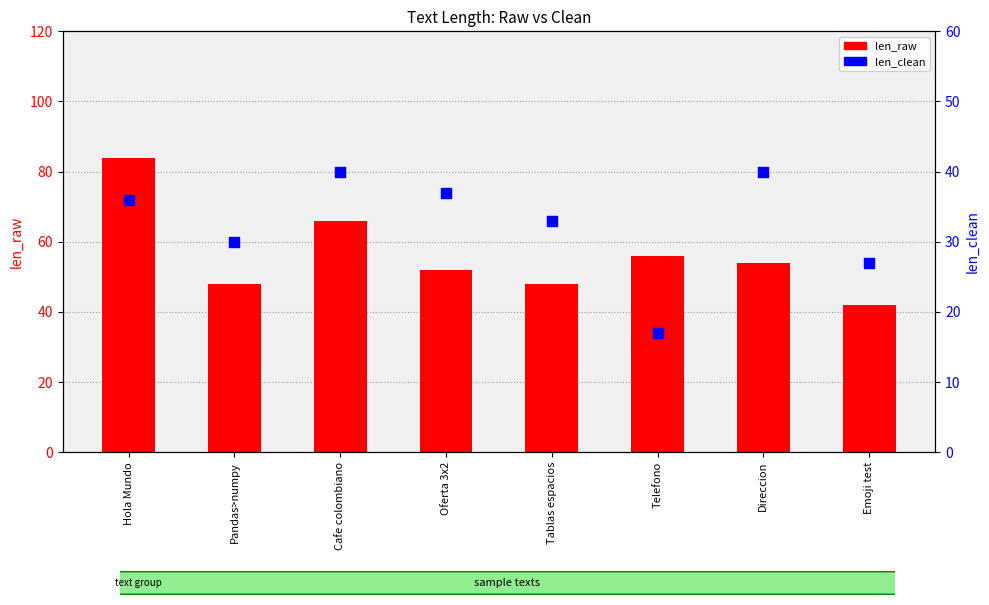

Which series has the largest total across all categories?

len_raw